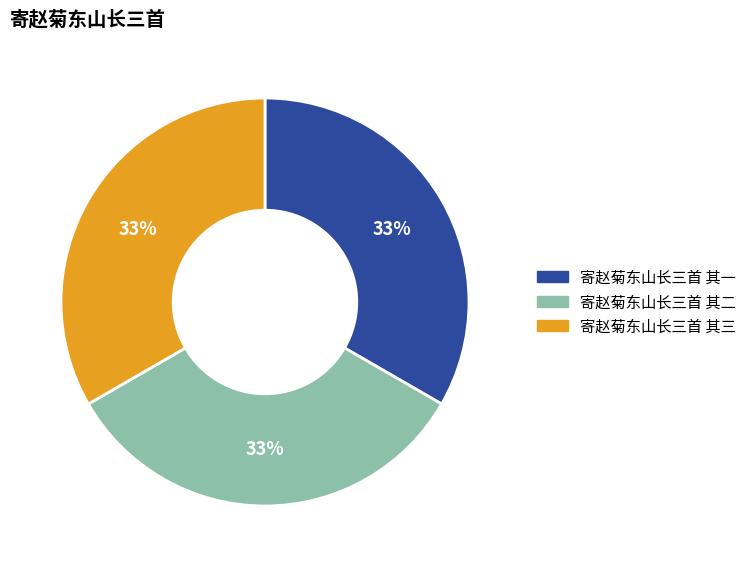

Does 寄赵菊东山长三首 其三 represent more than half of the total?

No